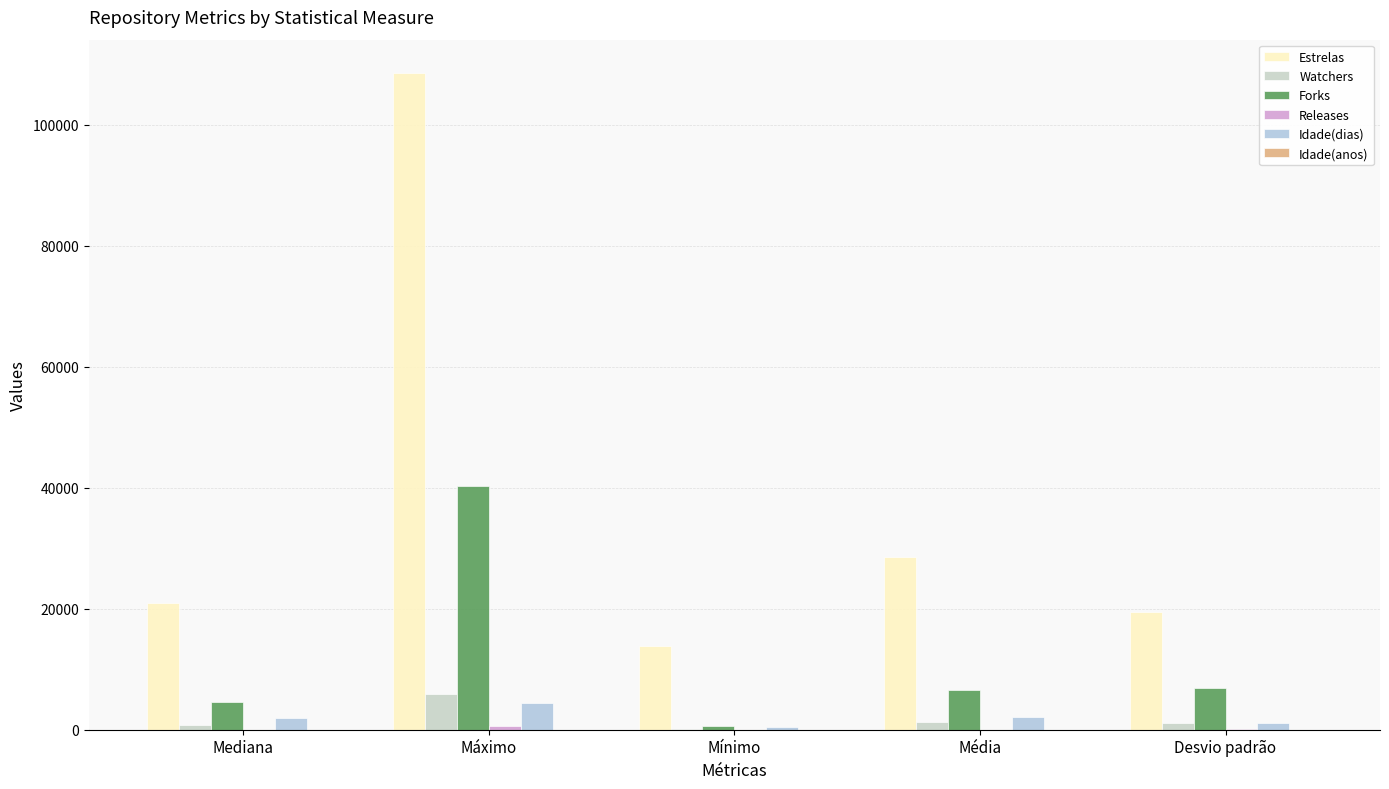

What is the label of the 1st bar from the left?

Mediana